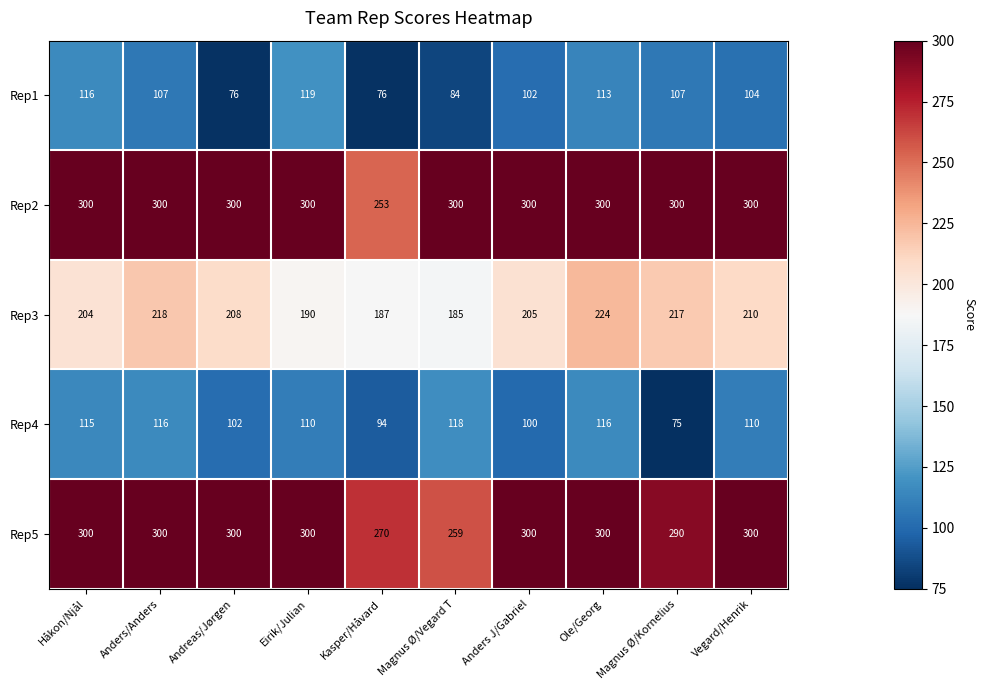

The Rep2 series shows 300 at Magnus Ø/Kornelius. True or false?

True